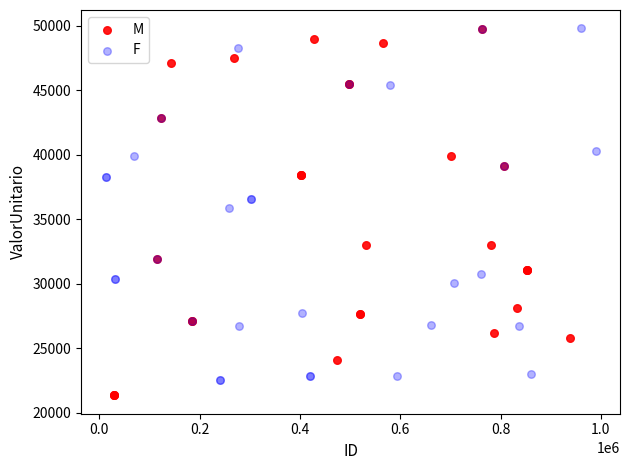

Which series reaches the minimum Y coordinate?

M